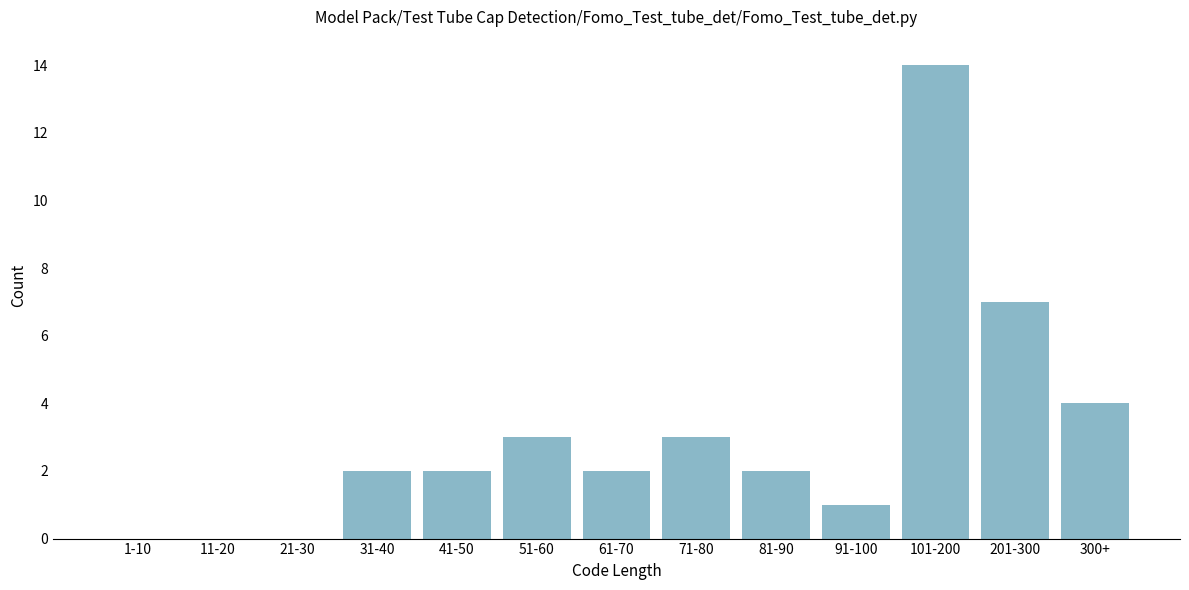

Reading left to right, transcribe all the data shown in this chart.

1-10=0	11-20=0	21-30=0	31-40=2	41-50=2	51-60=3	61-70=2	71-80=3	81-90=2	91-100=1	101-200=14	201-300=7	300+=4